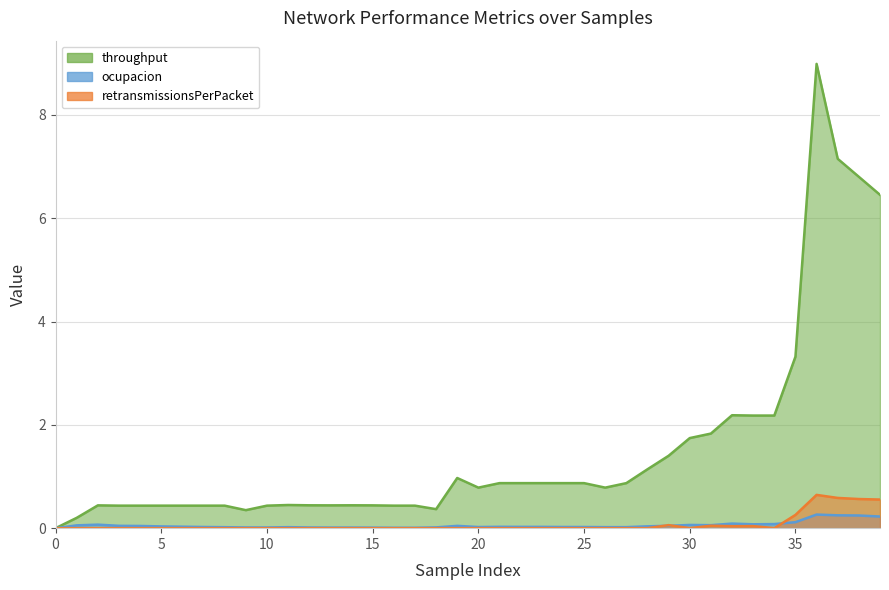

True or false: retransmissionsPerPacket and throughput intersect in this chart.

False